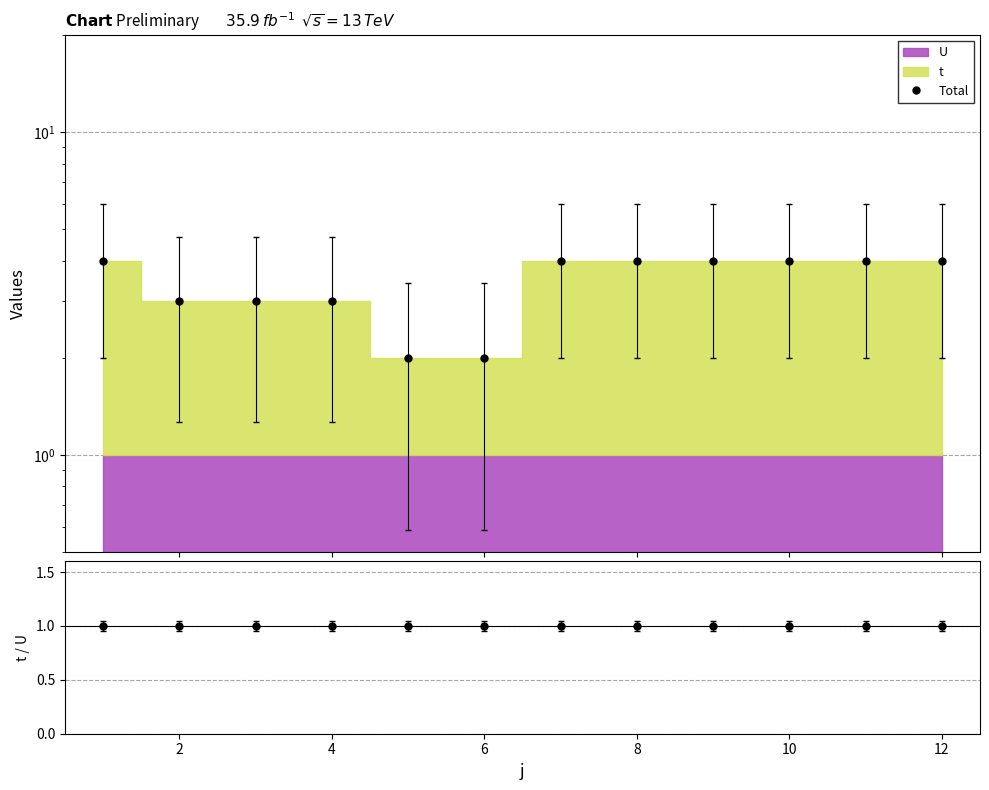

Rank the series at 2 from lowest to highest value.

ratio, Total